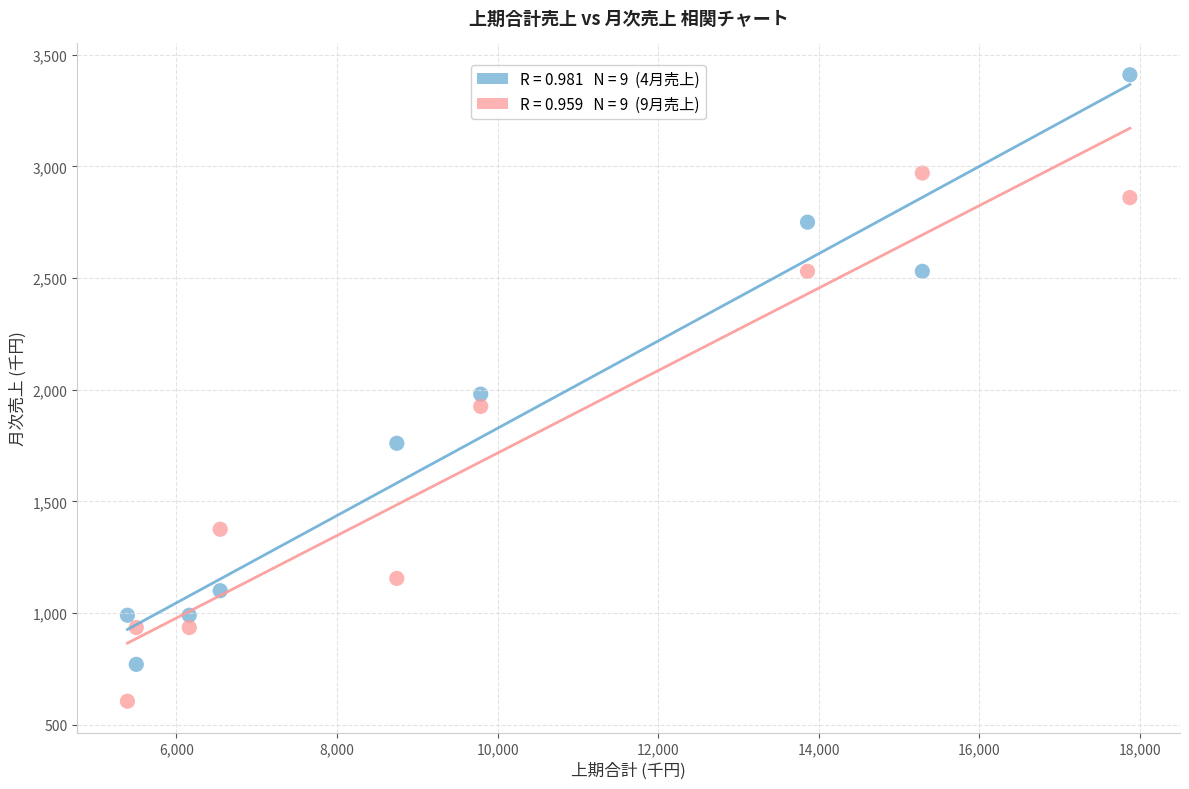

Across all data points, what is the range of X values (max minus min)?

12485